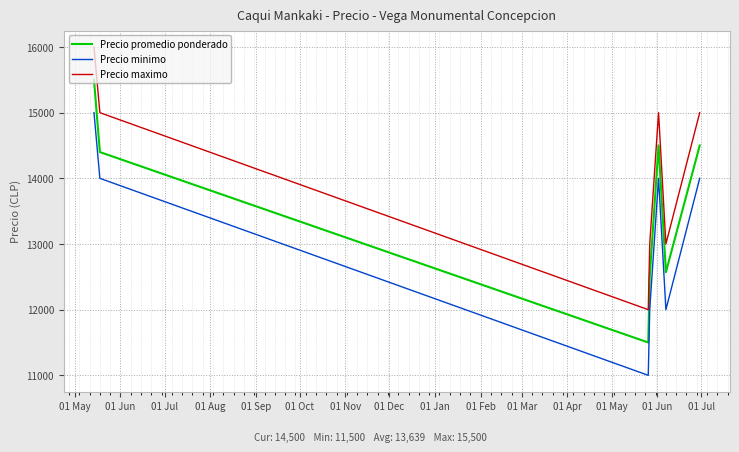

True or false: Precio maximo has more than 0 points higher than both neighbors.

True